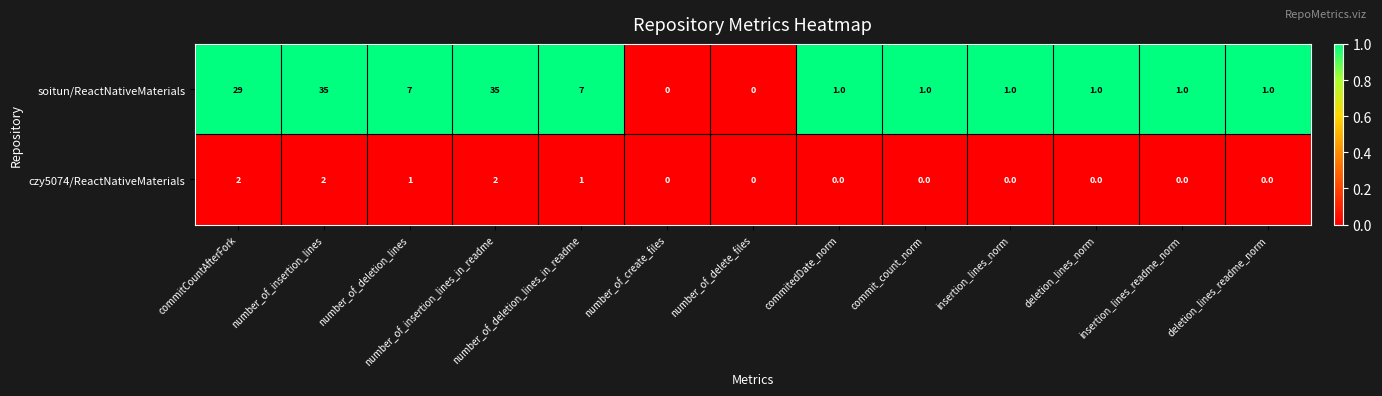

What is the total value across all series at insertion_lines_readme_norm?

1